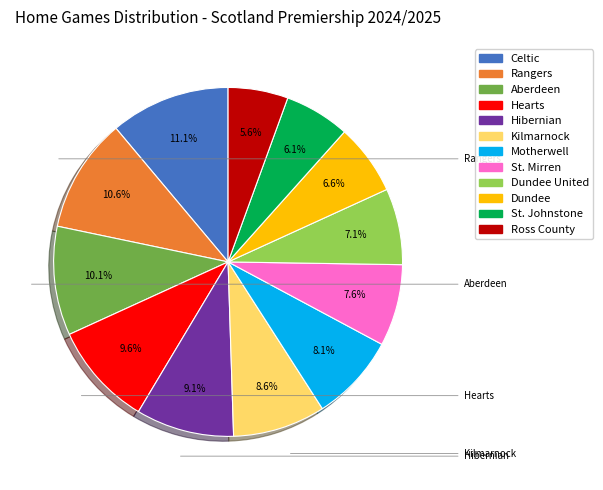

Does any single category account for the majority?

No